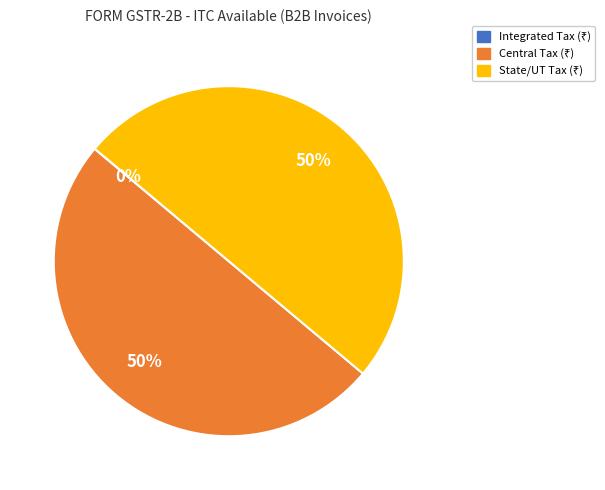

To the nearest percent, what is the difference between the largest and smallest slice percentages?

50%